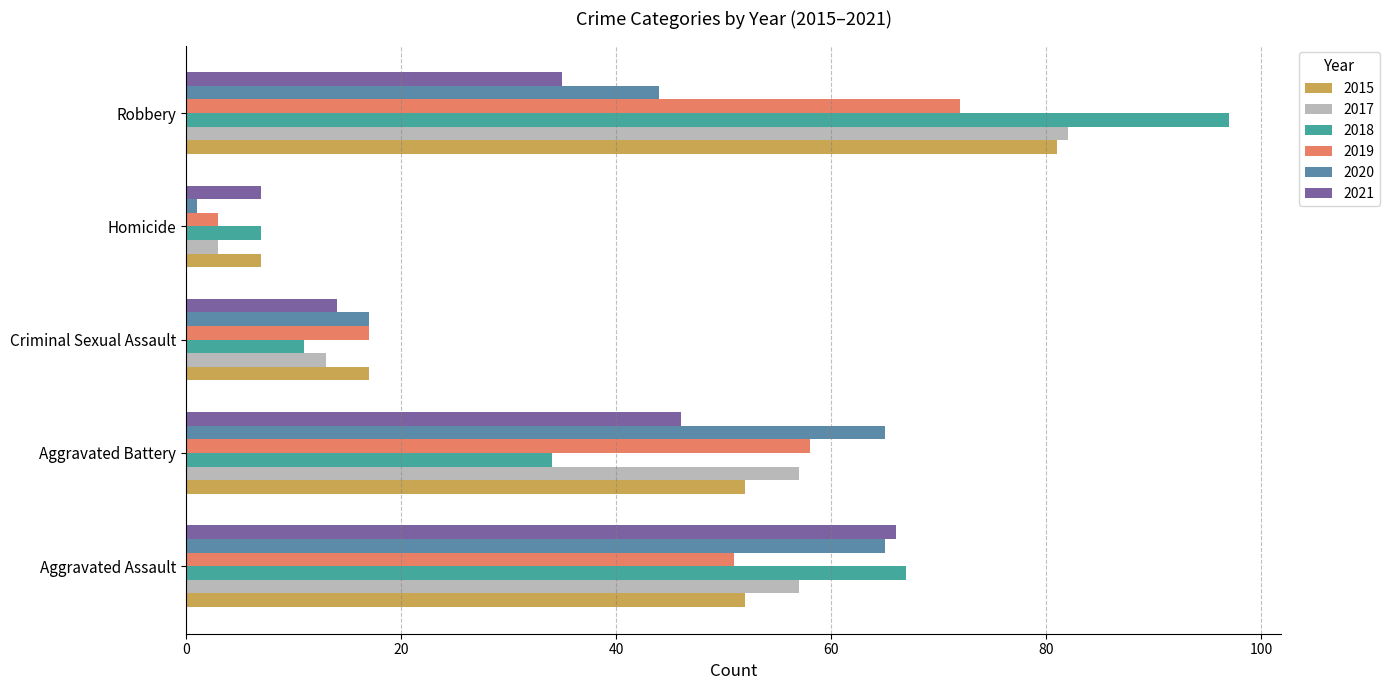

The 2015 series shows 7 at Homicide. True or false?

True